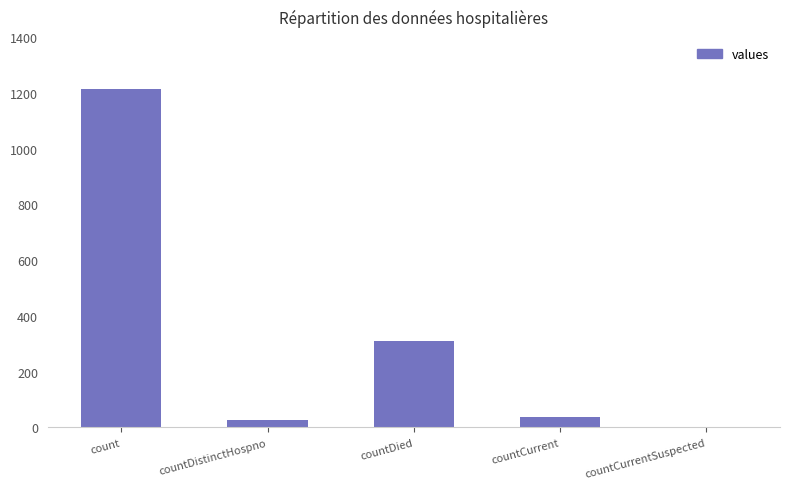

Which category has the highest value across all series?

count